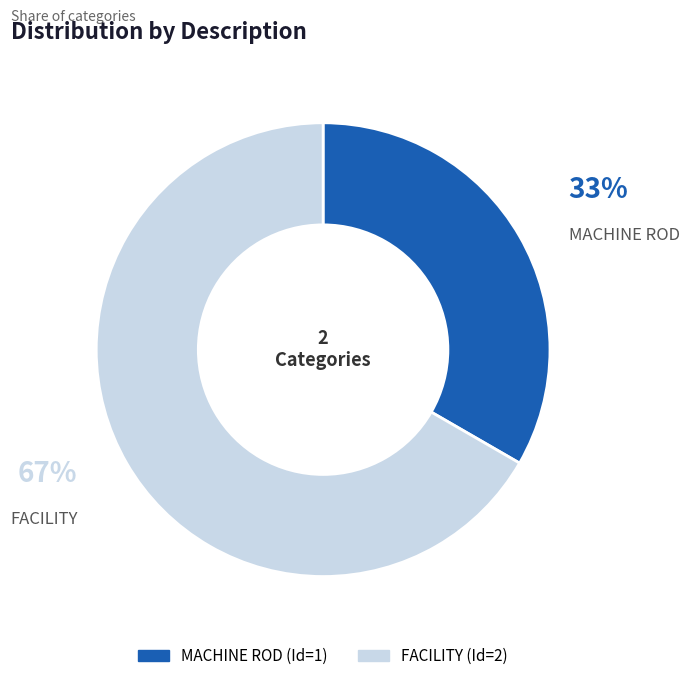

To the nearest percent, what is the average slice percentage?

50%